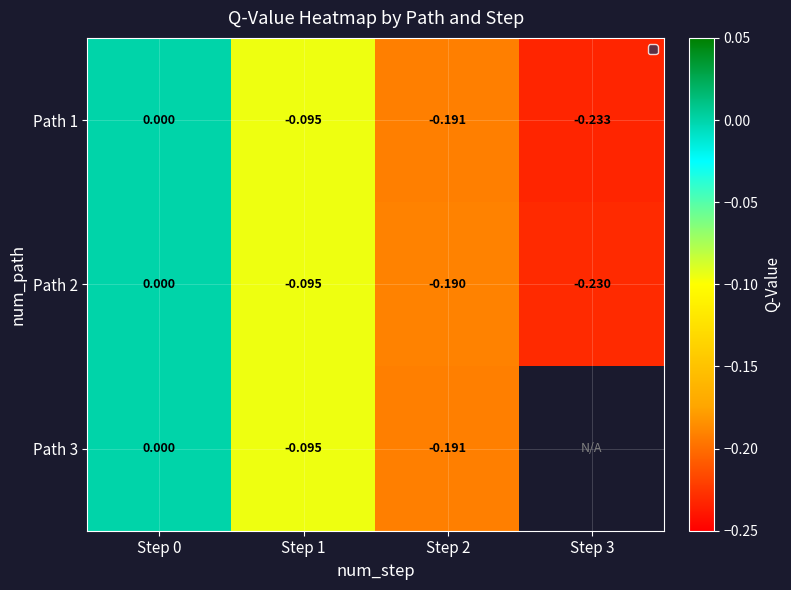

Is the value of Path 1 at Step 2 greater than the value of Path 3 at Step 0?

No